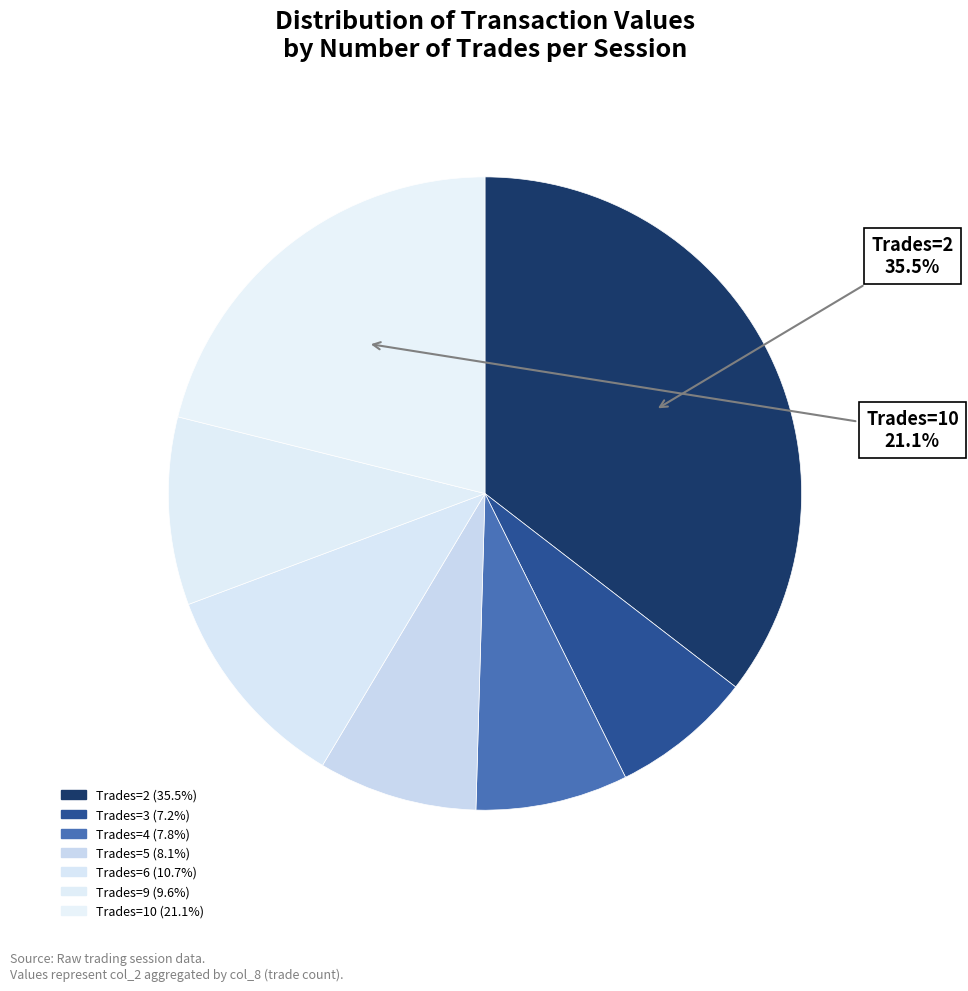

How many segments does this pie chart have?

7